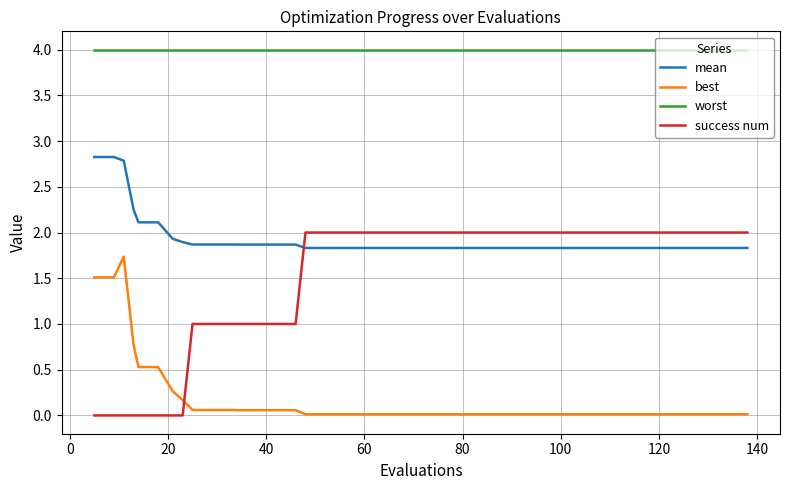

Which series has the largest total across all categories?

worst